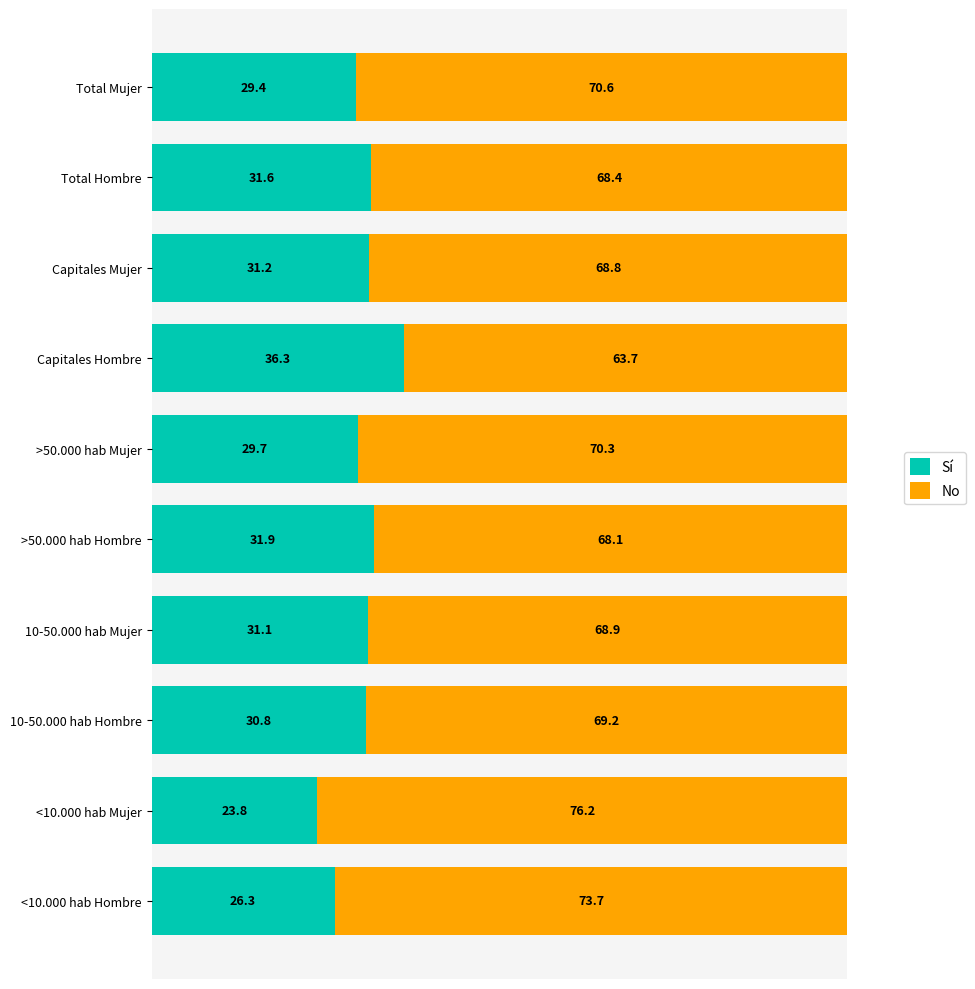

Rank the categories by Sí value from lowest to highest.

<10.000 hab Mujer, <10.000 hab Hombre, Total Mujer, >50.000 hab Mujer, 10-50.000 hab Hombre, 10-50.000 hab Mujer, Capitales Mujer, Total Hombre, >50.000 hab Hombre, Capitales Hombre